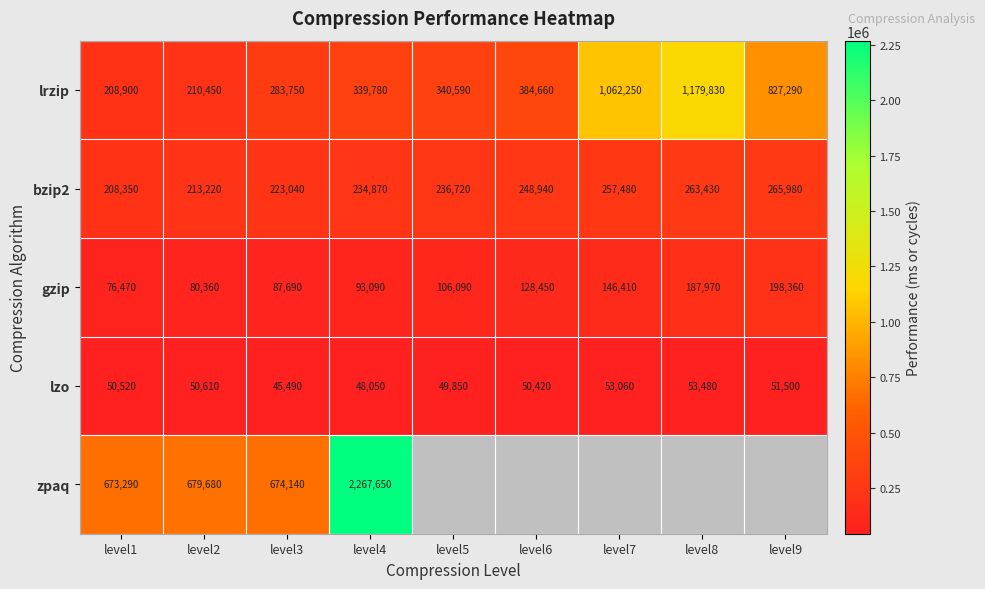

Rank the categories by lrzip value from lowest to highest.

level1, level2, level3, level4, level5, level6, level9, level7, level8